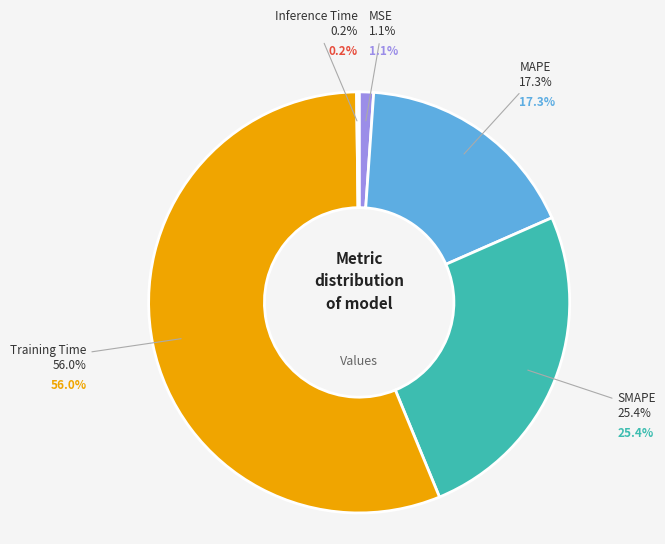

What is the total percentage of MAPE and MSE?

18.4%